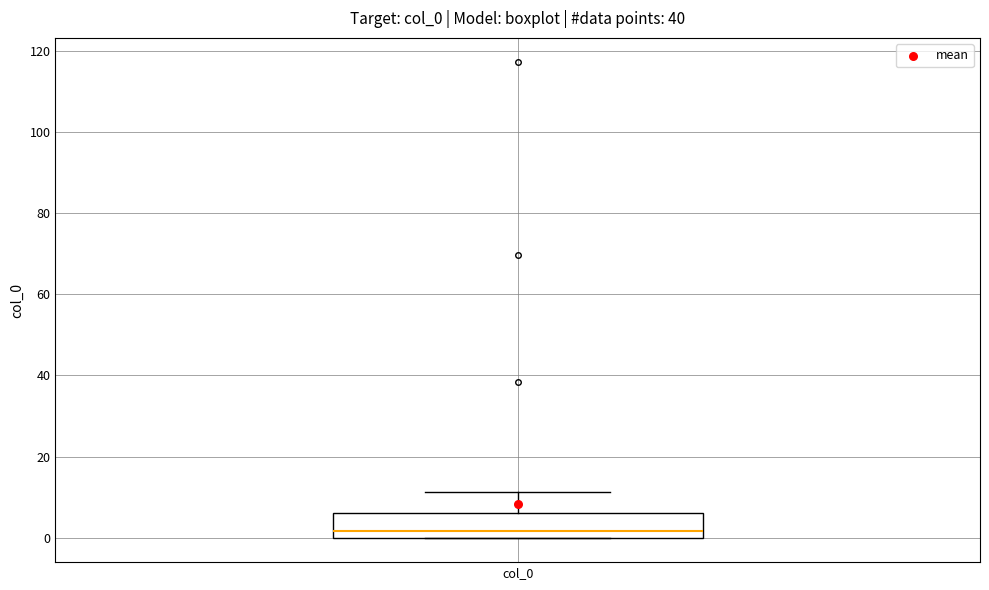

Read this box plot against the y-axis: the position of the median line, the range covered by the box, and the ends of both whiskers. The values are not printed on the chart, so give them approximately, as read against the axis.

median 2, box 0 to 6, whiskers 0 to 12